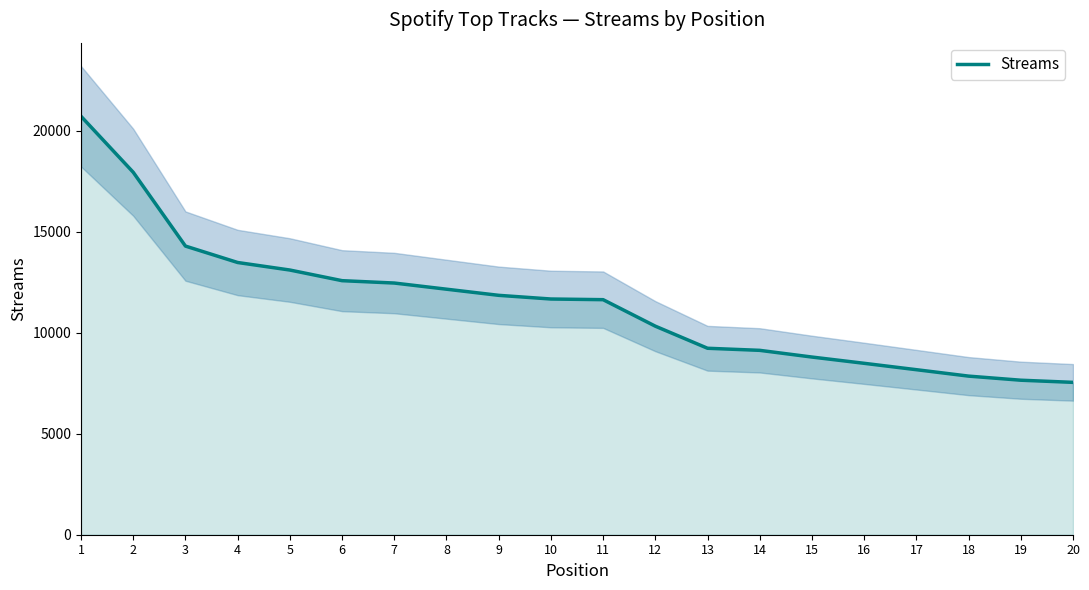

List the labels in order of value, smallest first.

20, 19, 18, 17, 16, 15, 14, 13, 12, 11, 10, 9, 8, 7, 6, 5, 4, 3, 2, 1